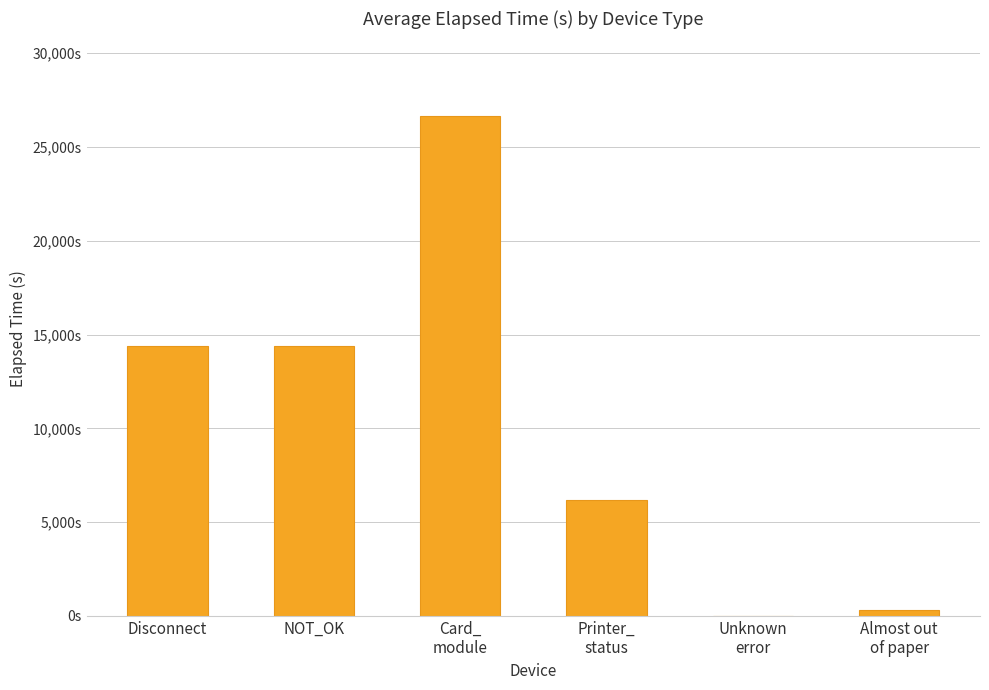

The chart shows a value of -8365 at Unknown
error. True or false?

False